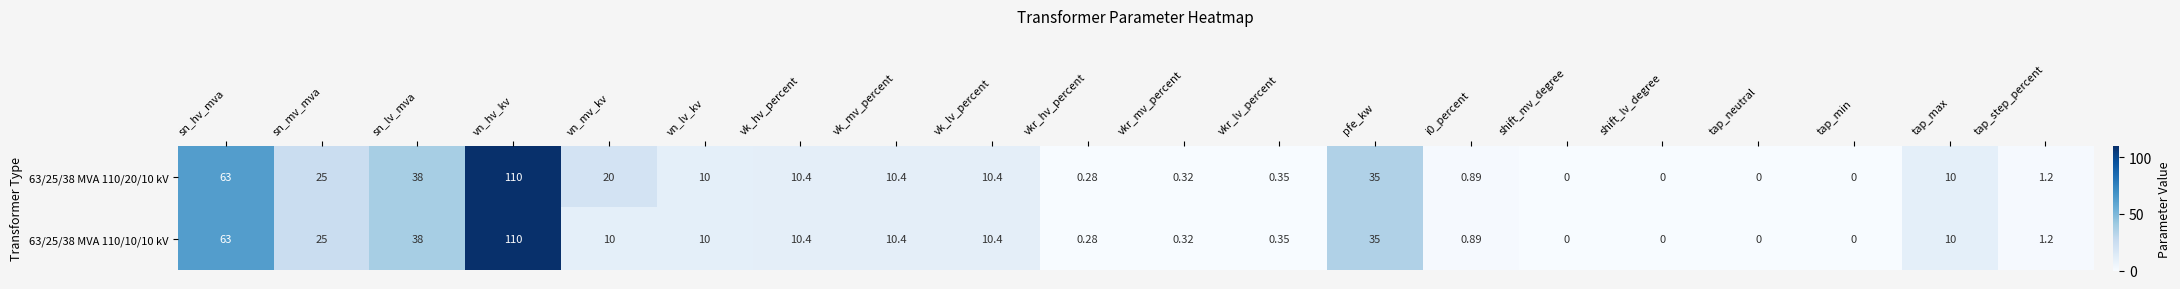

Where is 63/25/38 MVA 110/10/10 kV nearest to the value 55?

sn_hv_mva